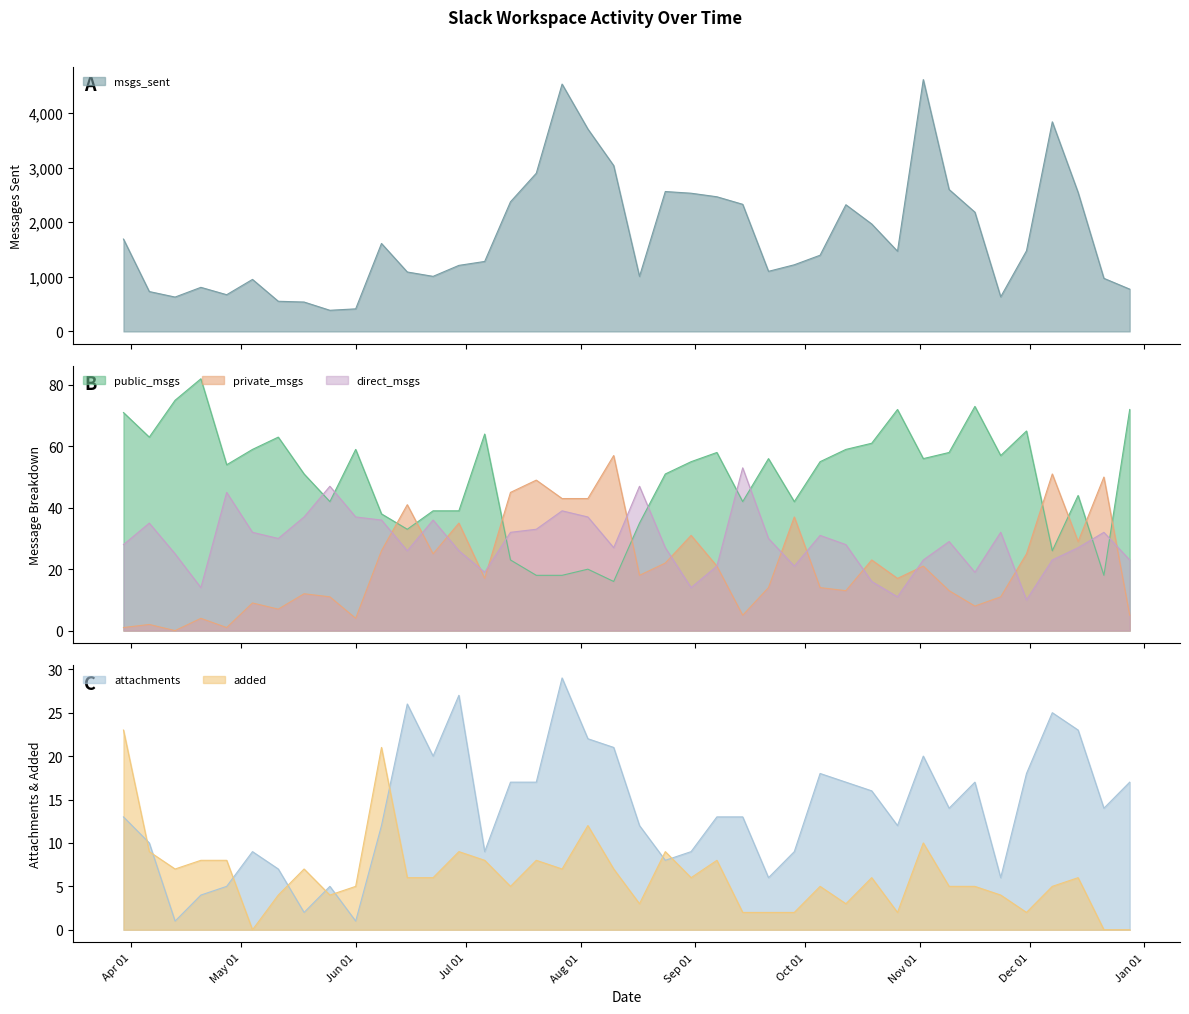

How many intersections are there between public_msgs and direct_msgs?

8